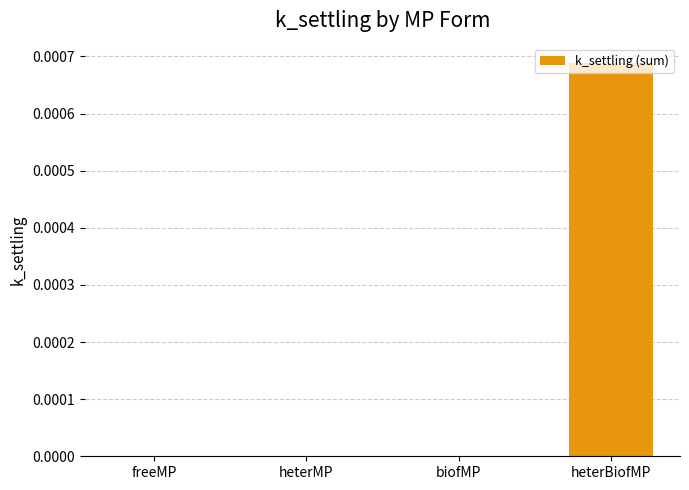

True or false: the data shows 0.0 at freeMP.

True